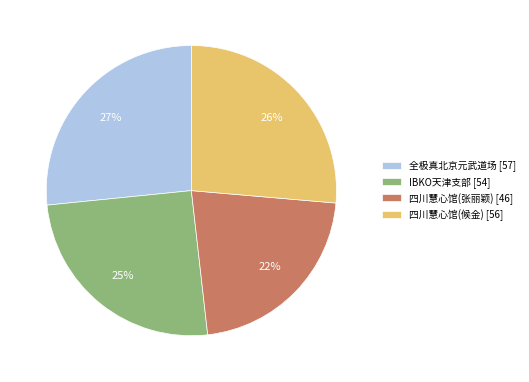

Count the number of slices in the pie.

4